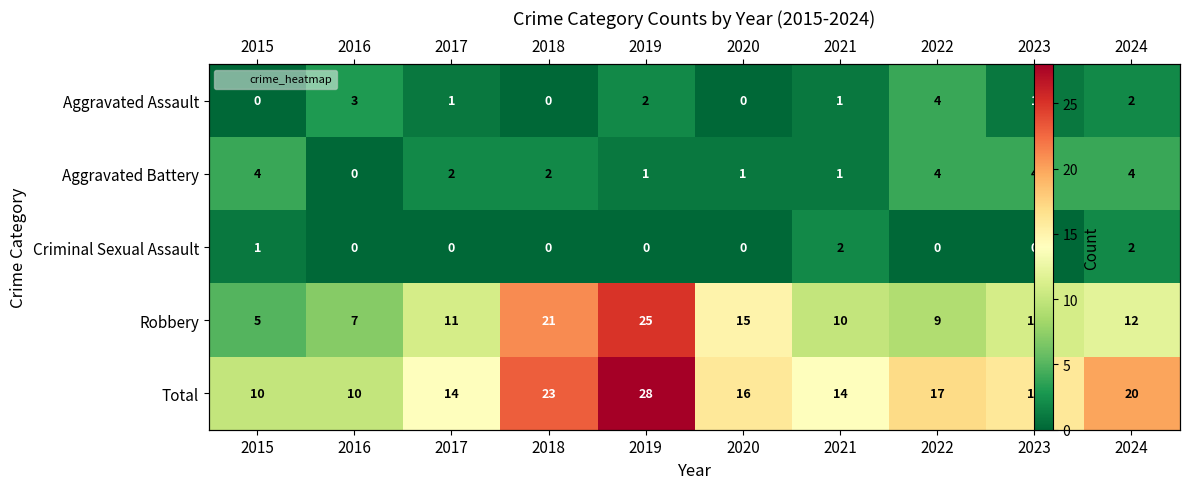

The value of Total at 2018 is 15. True or false?

False